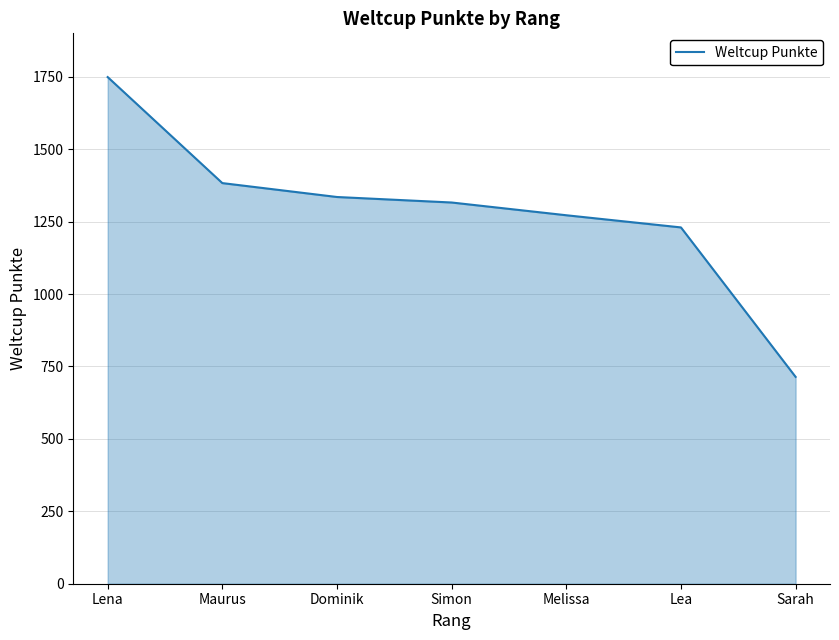

True or false: the data shows 1316 at Simon.

True